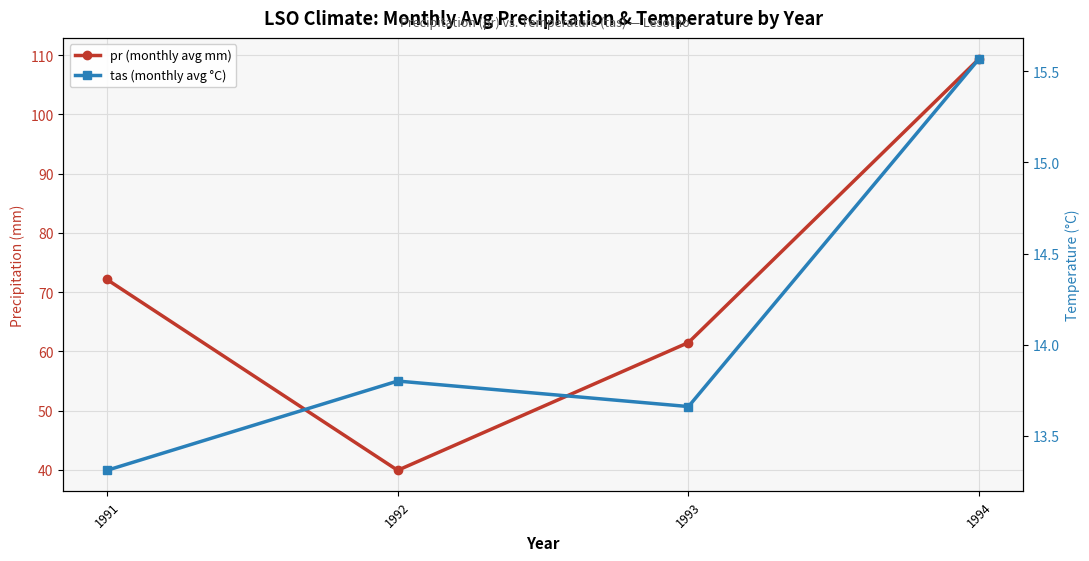

What is the difference between the maximum and minimum values in the pr (monthly avg mm) series?

69.5